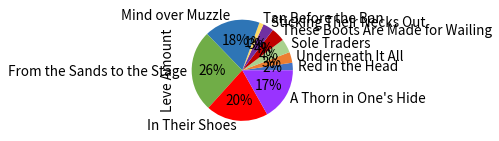

Do Sole Traders and Sticking Their Necks Out together represent more than half of the pie?

No